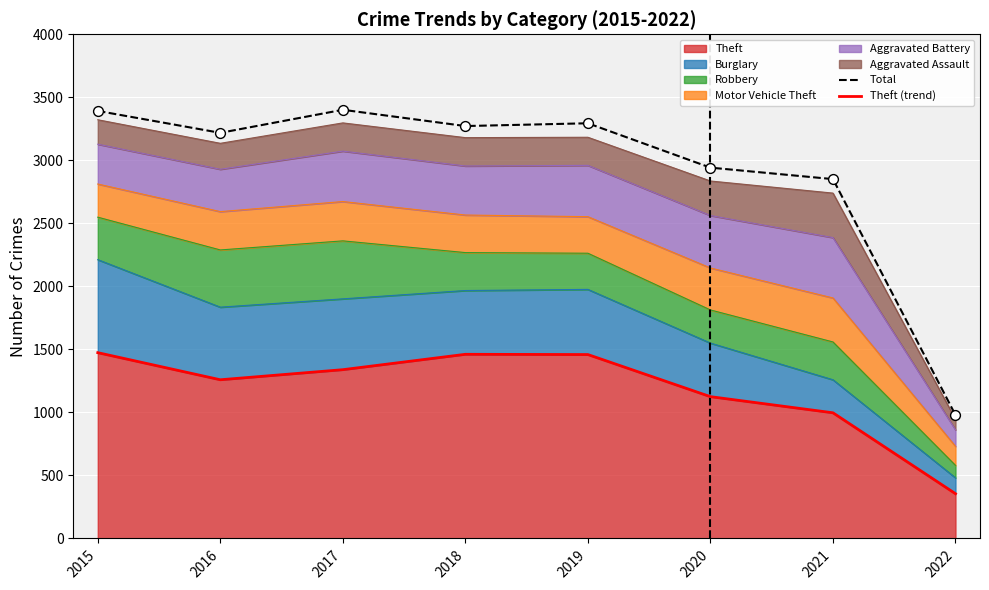

At which category is the sum across all series the highest?

2015